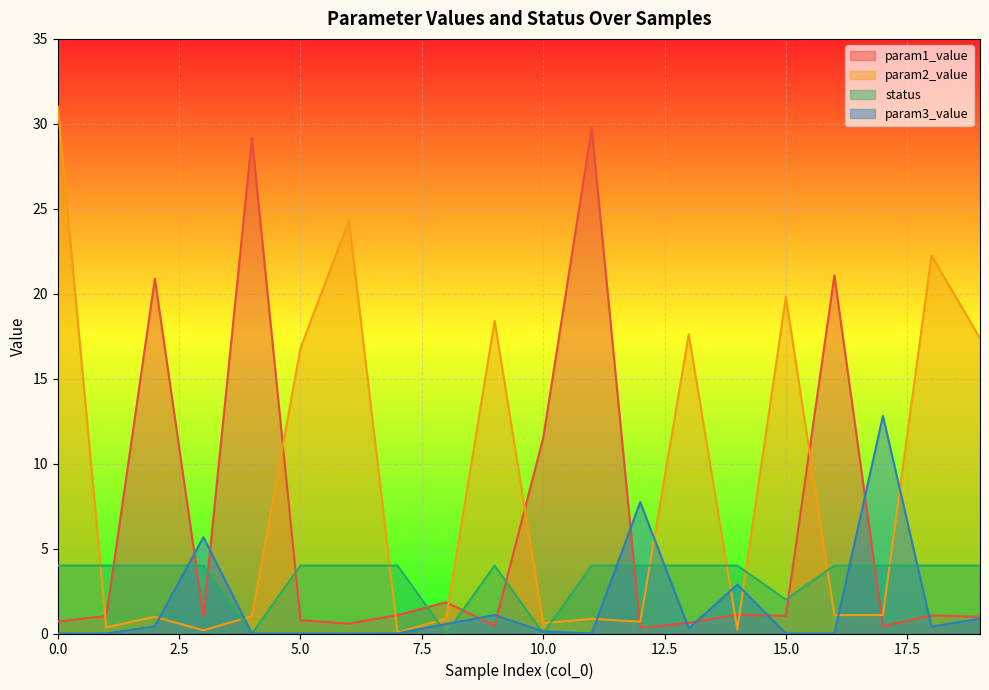

What is the value of the param1_value point at the 6th from the left?

0.8